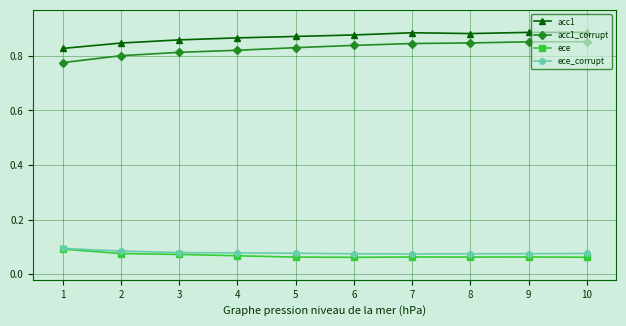

Is the value of ece at 1 greater than the value of acc1_corrupt at 10?

No